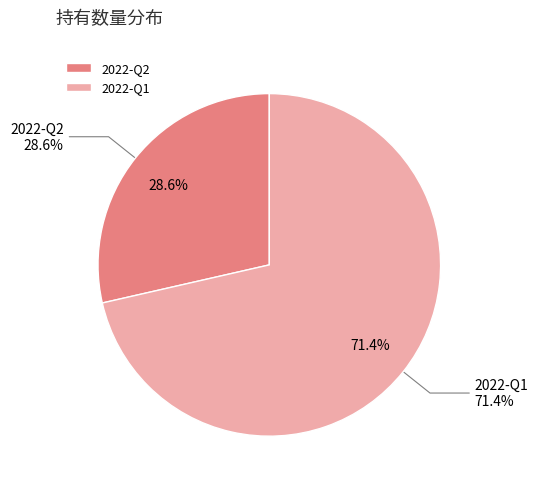

The 2022-Q1 slice represents 71% of the pie. True or false?

True